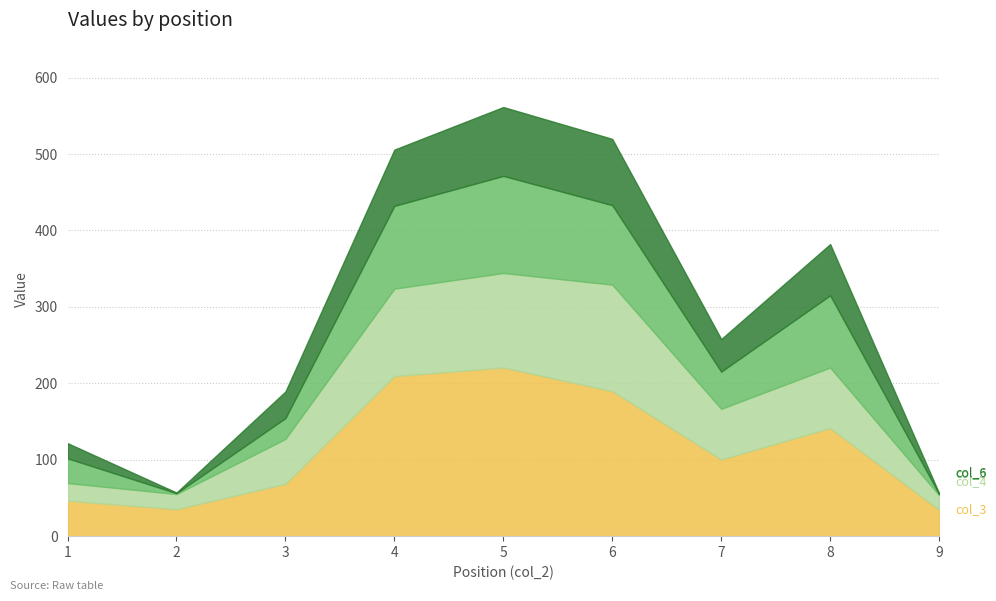

How many values in the col_3 series exceed 100?

5